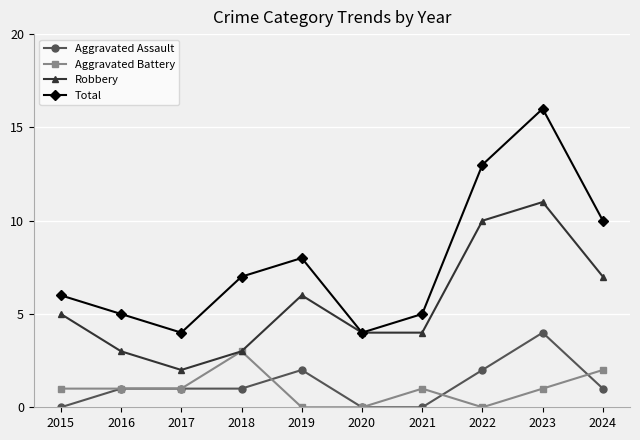

True or false: Total has more than 1 interior local peaks.

True